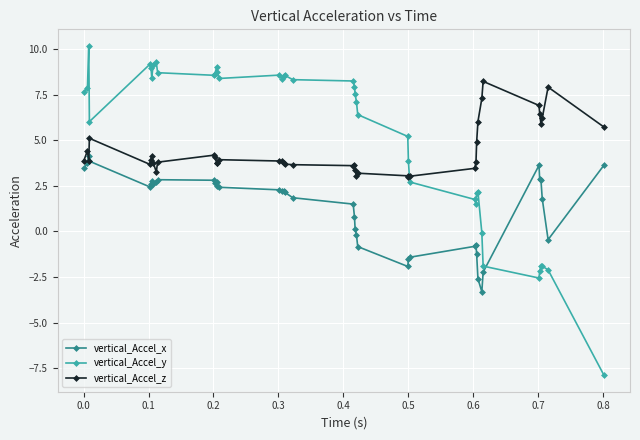

What are all the series names shown in the legend?

vertical_Accel_x, vertical_Accel_y, vertical_Accel_z